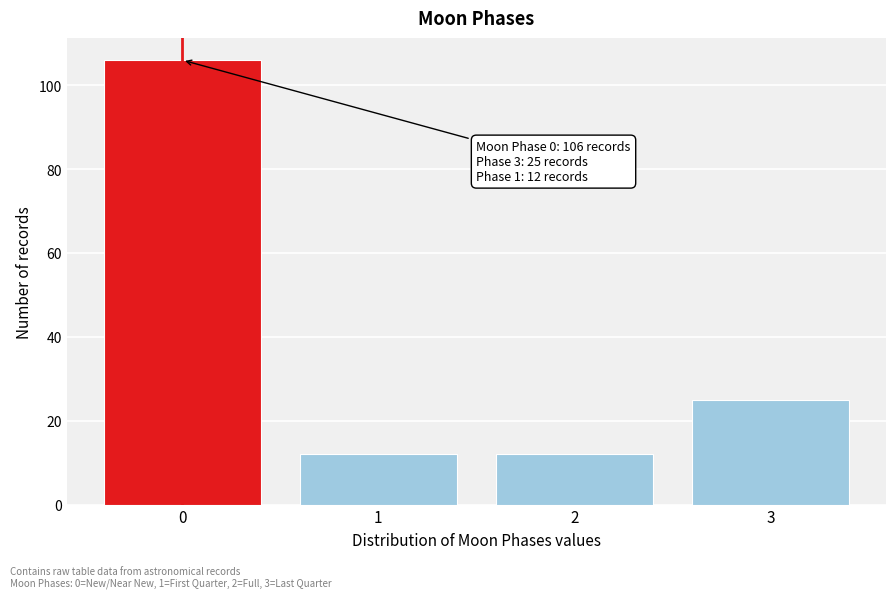

Reading left to right, transcribe all the data shown in this chart.

106	12	12	25